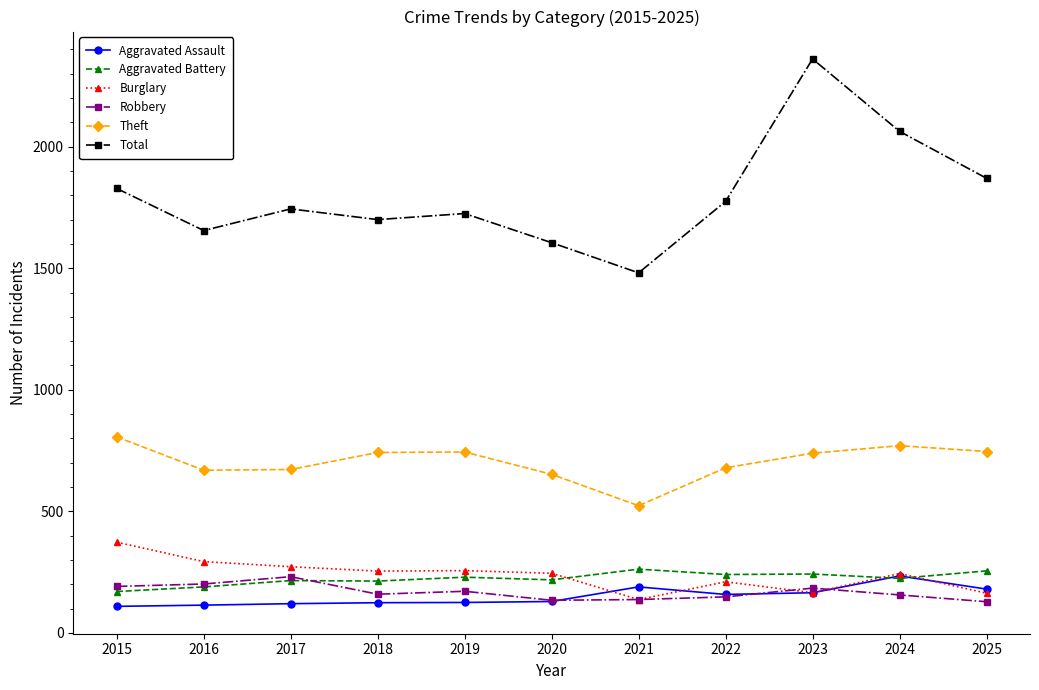

How many distinct data groups are displayed?

6